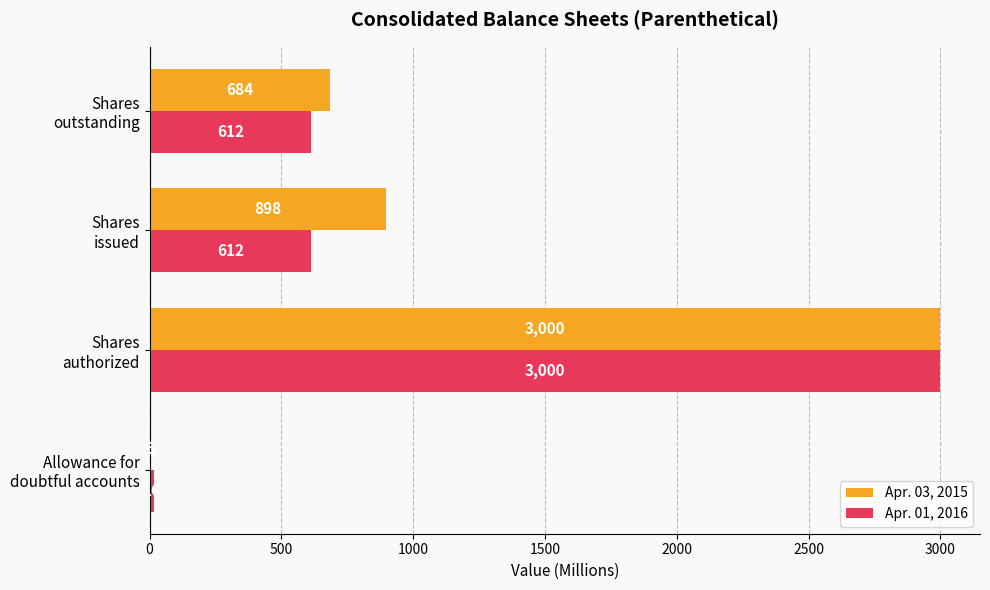

How many Apr. 01, 2016 values are between 612 and 3000?

3